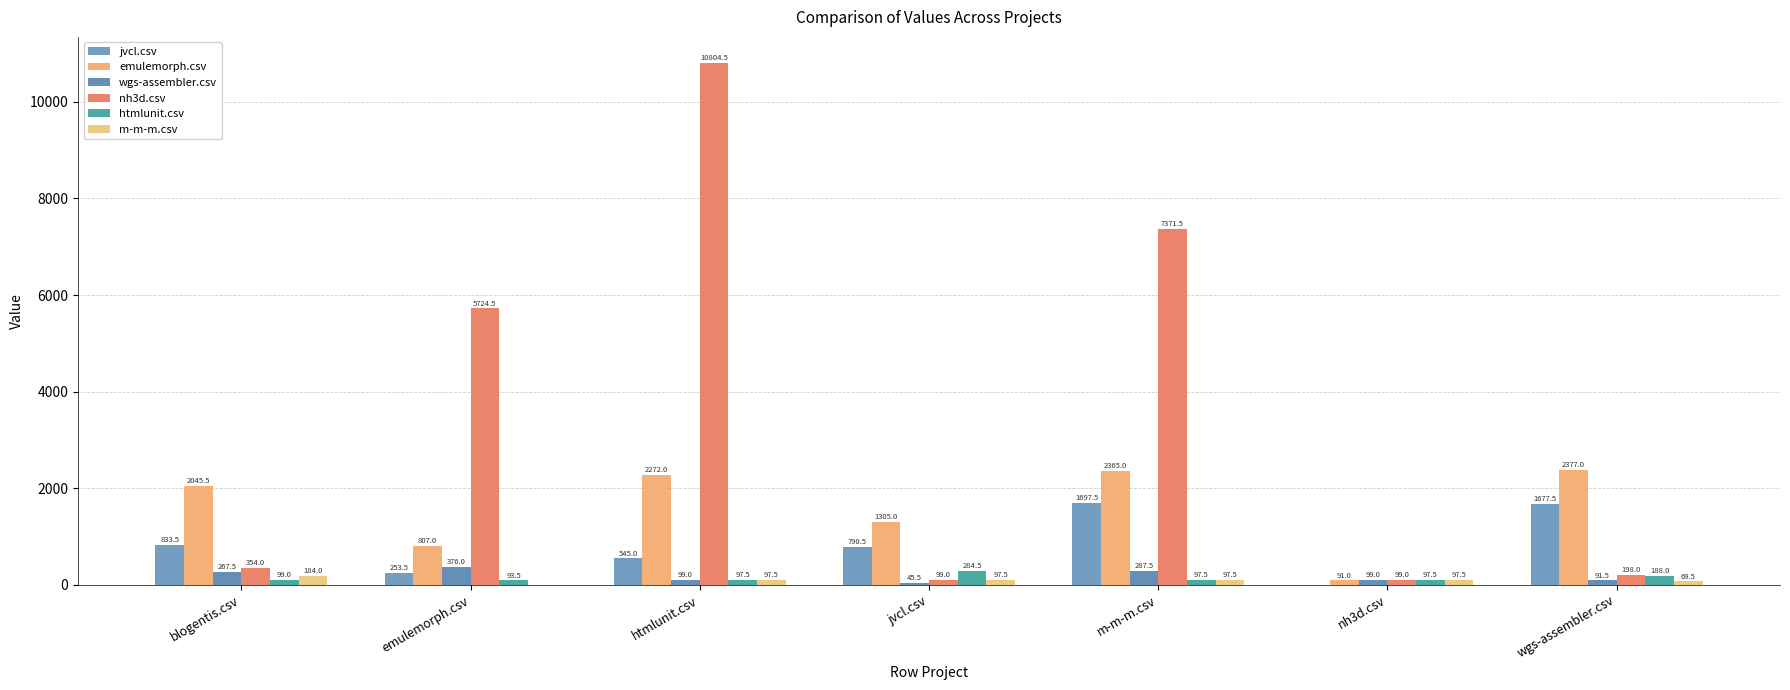

List the labels in order of nh3d.csv value, smallest first.

jvcl.csv, nh3d.csv, wgs-assembler.csv, blogentis.csv, emulemorph.csv, m-m-m.csv, htmlunit.csv